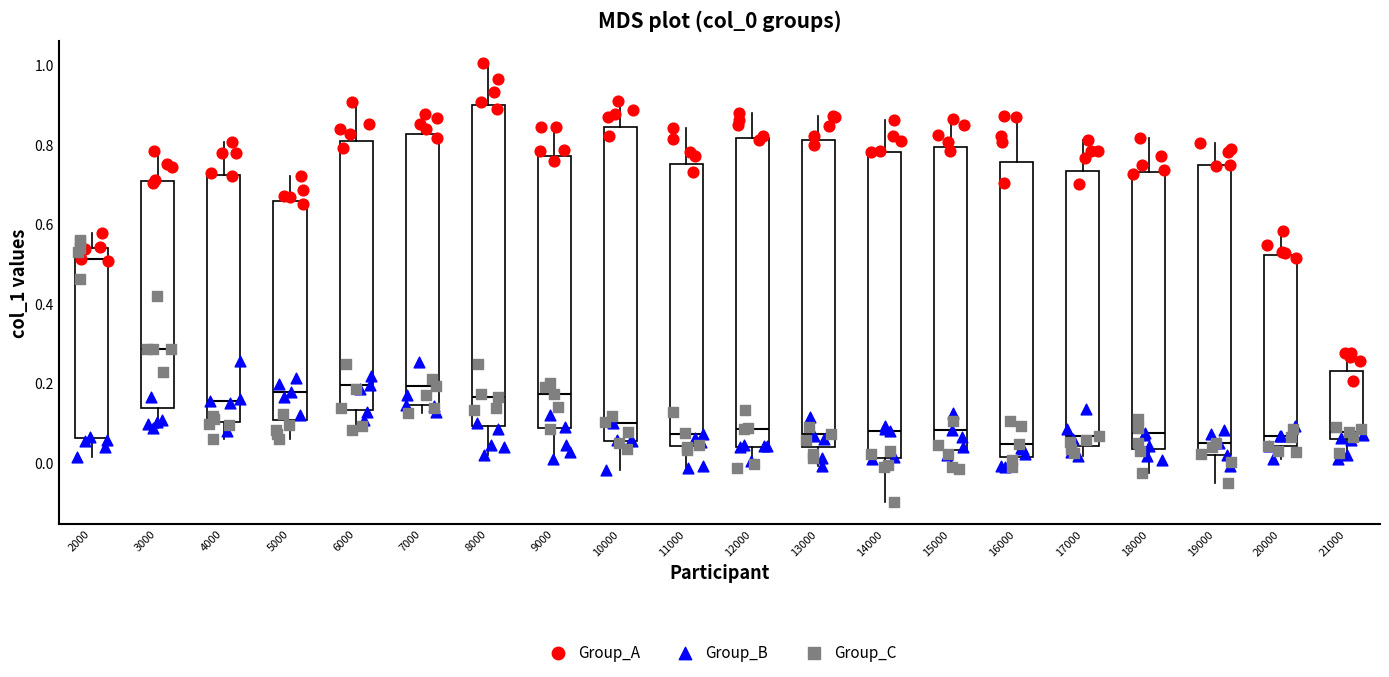

Where does the lower whisker of the box at x = 2000 end on the y-axis? The values are not printed on the chart, so give them approximately, as read against the axis.

0.02